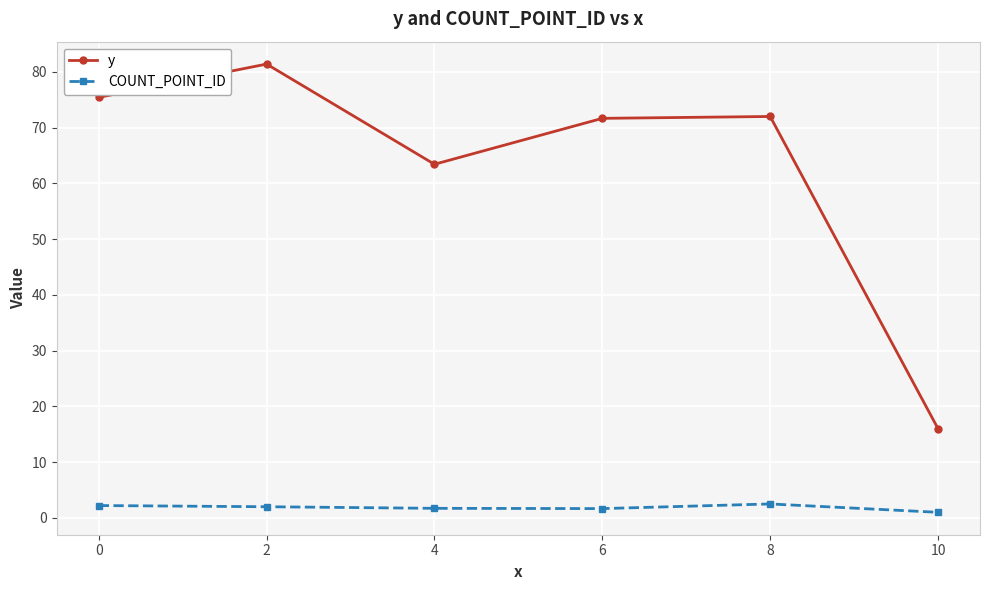

Does the chart have visible grid lines?

Yes